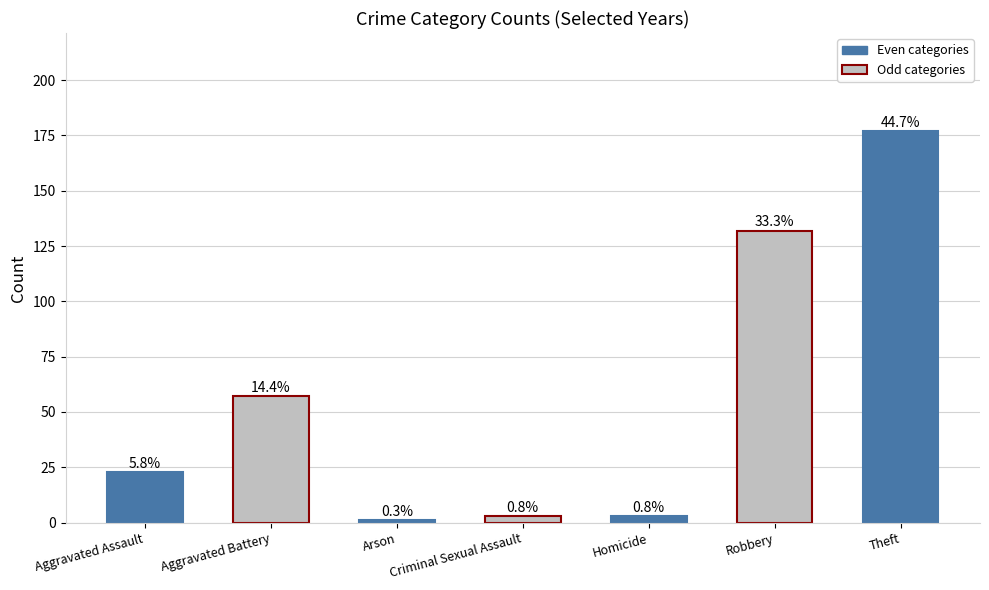

Is it true that the value at Criminal Sexual Assault is 3?

True